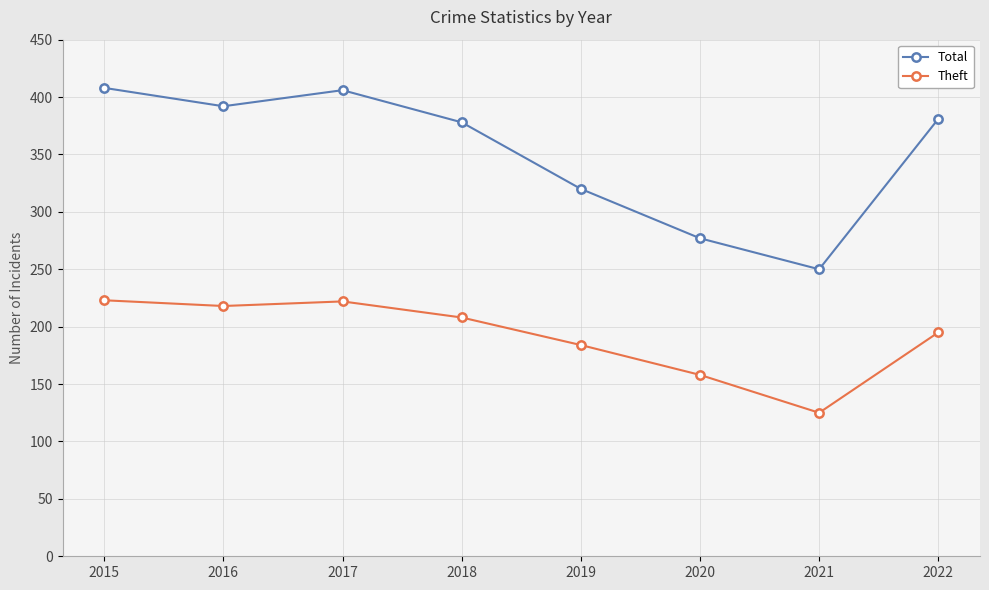

How many values in the Theft series are below 208?

4